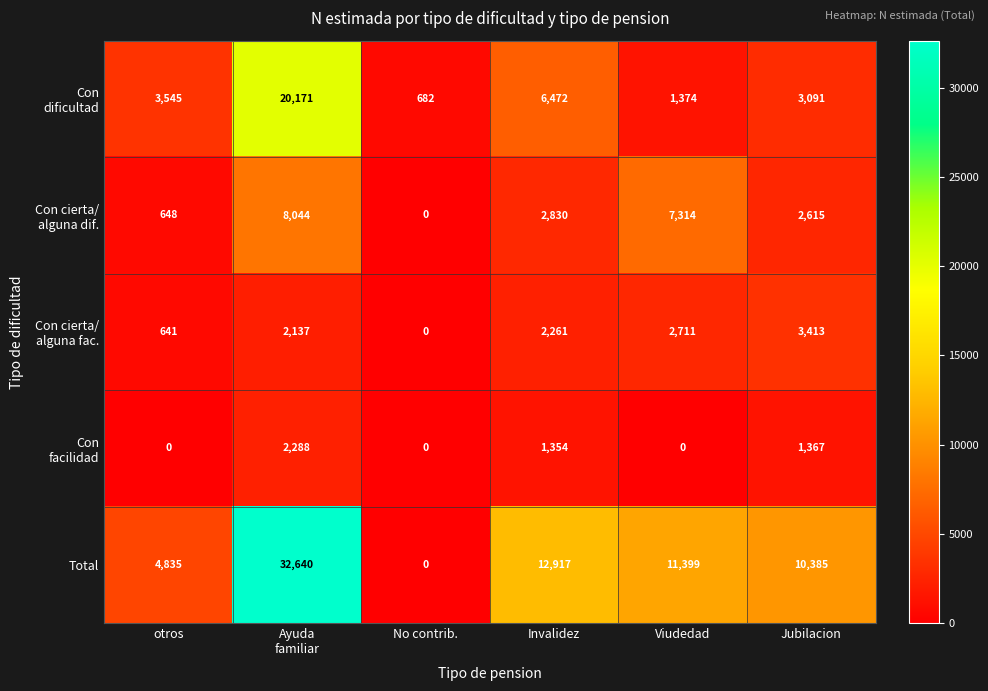

The value of Total at No contrib. is -10421. True or false?

False